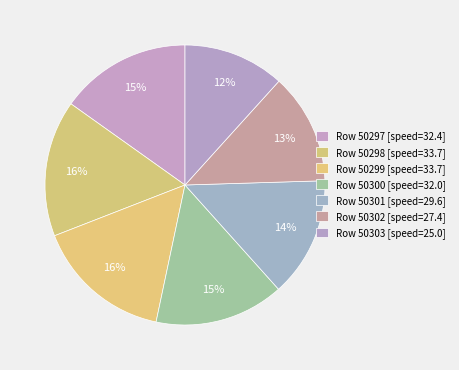

How many segments does this pie chart have?

7